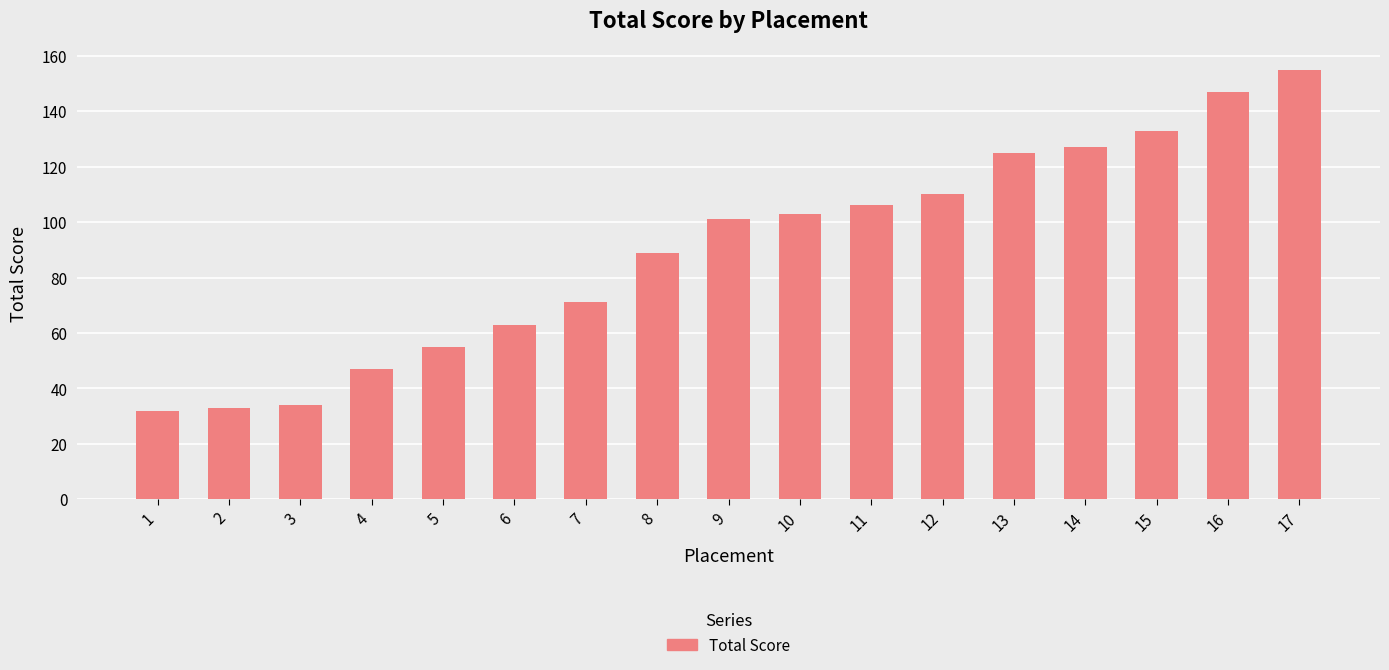

True or false: the data shows 147 at 16.

True